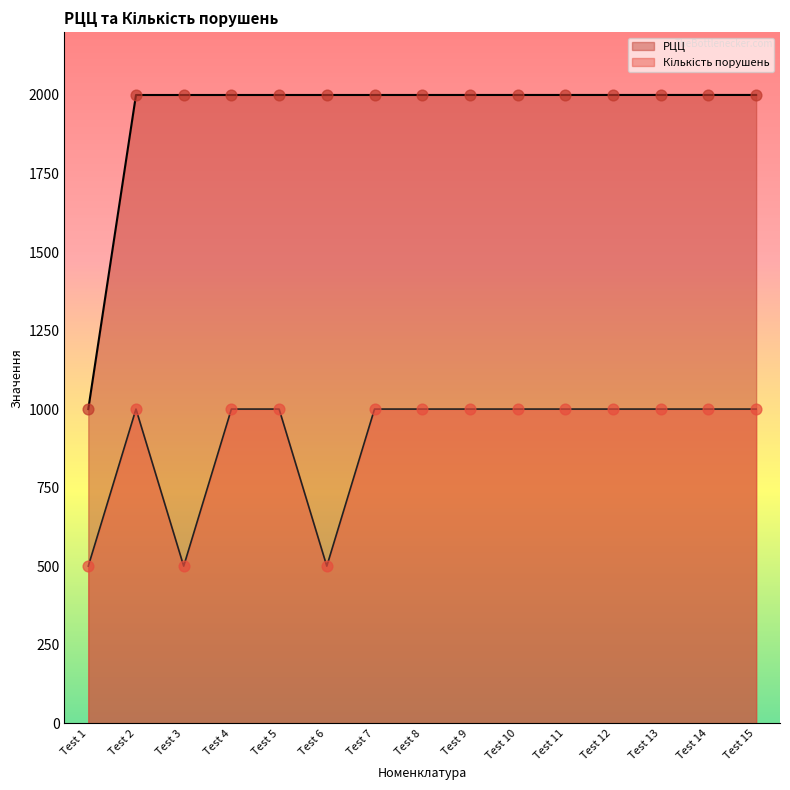

Which series contains the highest Y value?

РЦЦ